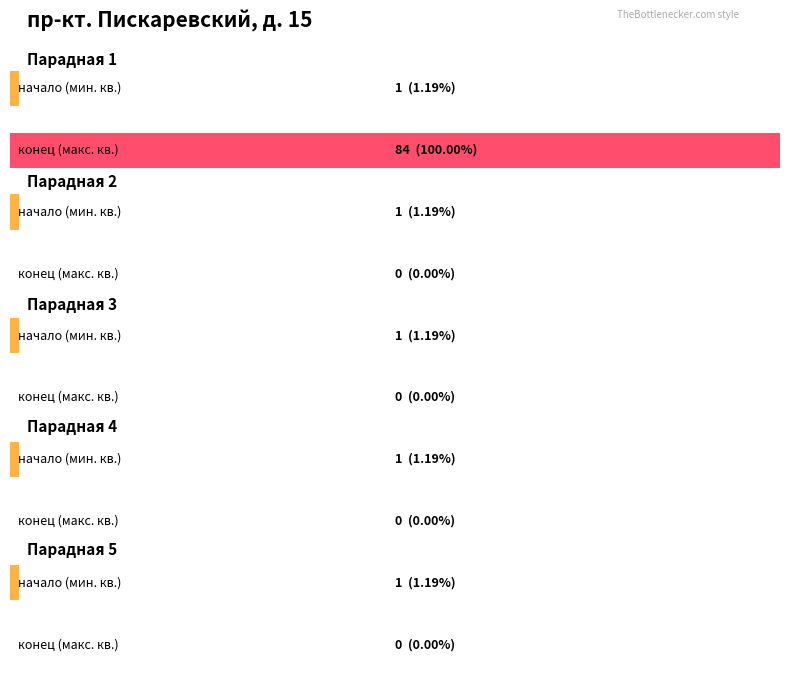

Count the Парадная 4 values in the range 0 to 1.

2